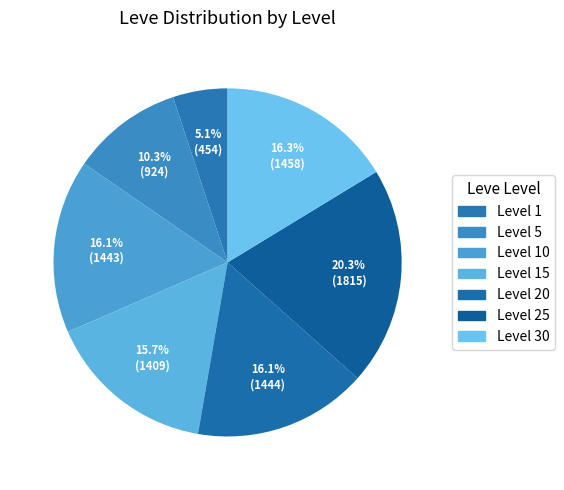

How many slices are in this pie chart?

7